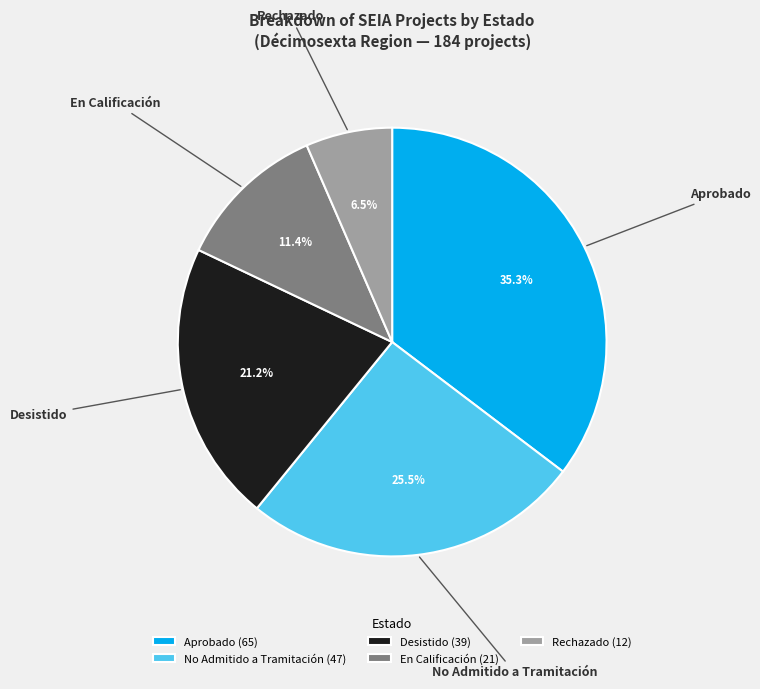

What is the ratio of the value at No Admitido a Tramitación to the value at Aprobado?

0.7